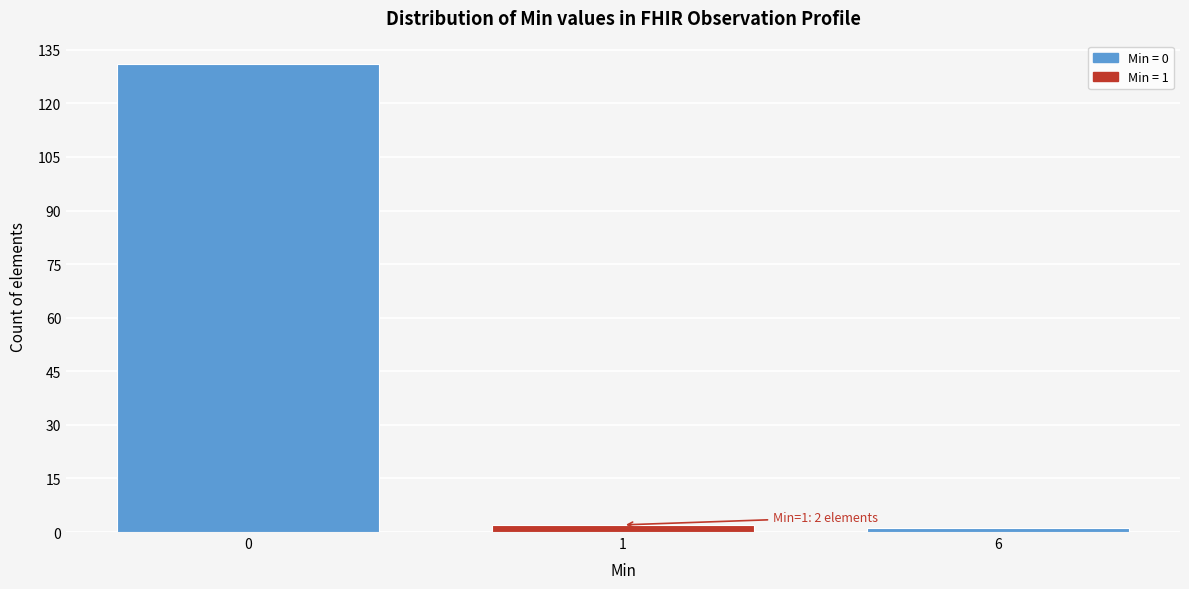

Reading right to left, extract all data points from this chart.

1	2	131